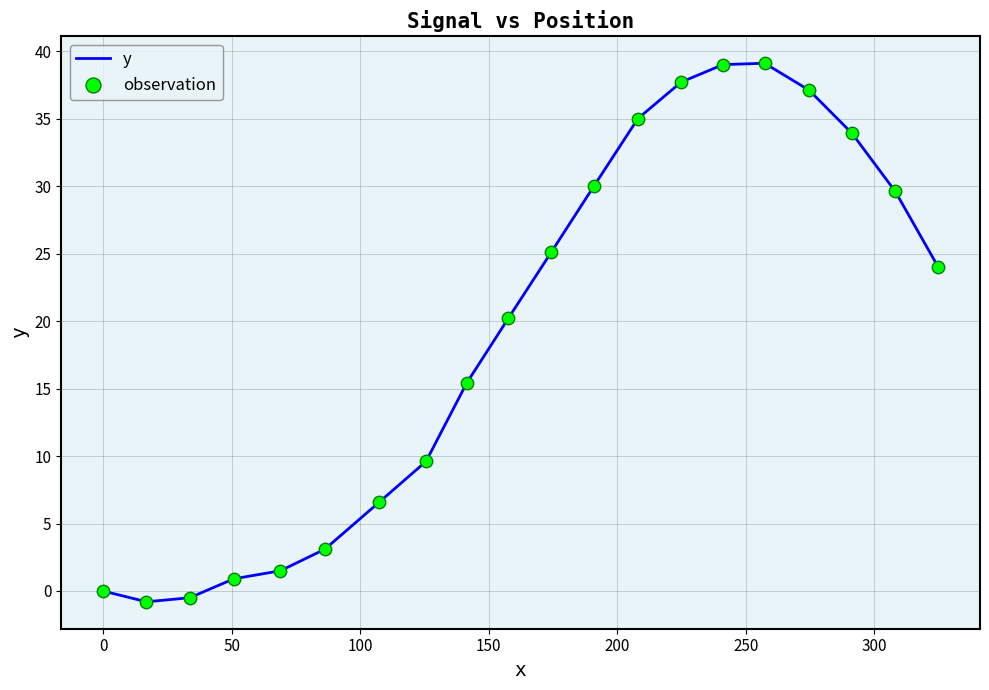

What is the maximum value shown in the chart?

39.1